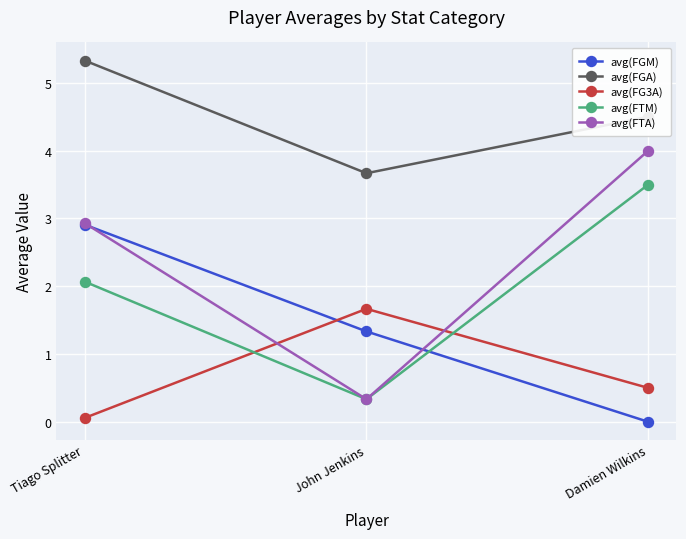

Where is avg(FGA) nearest to the value 4?

John Jenkins